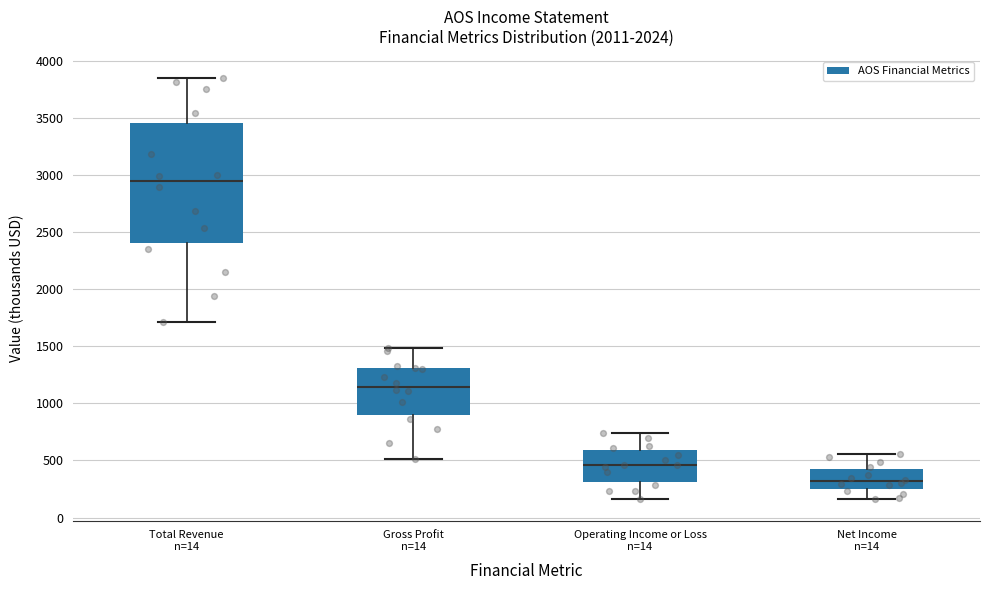

Which box's median line is the highest?

Total Revenue n=14